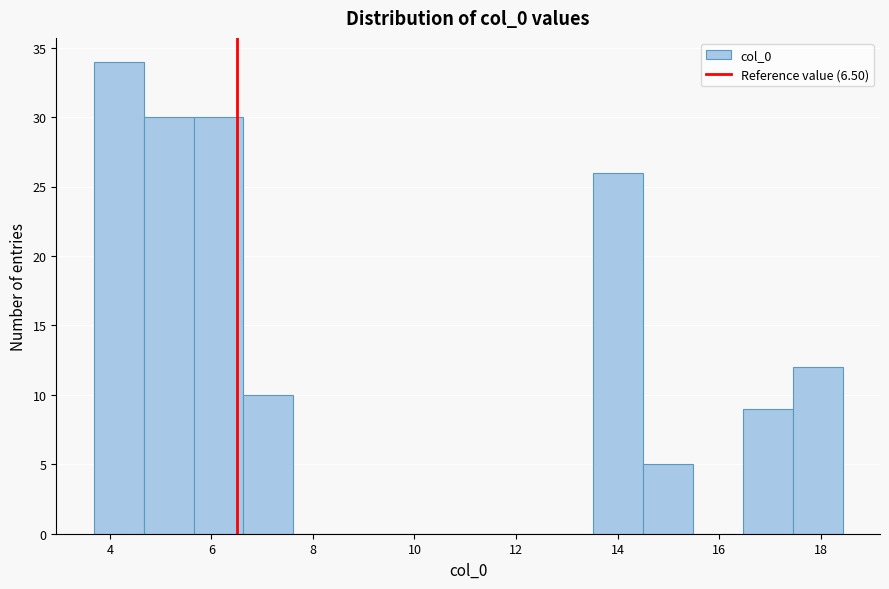

Which range on the x-axis has the tallest bar?

3.6 to 4.6